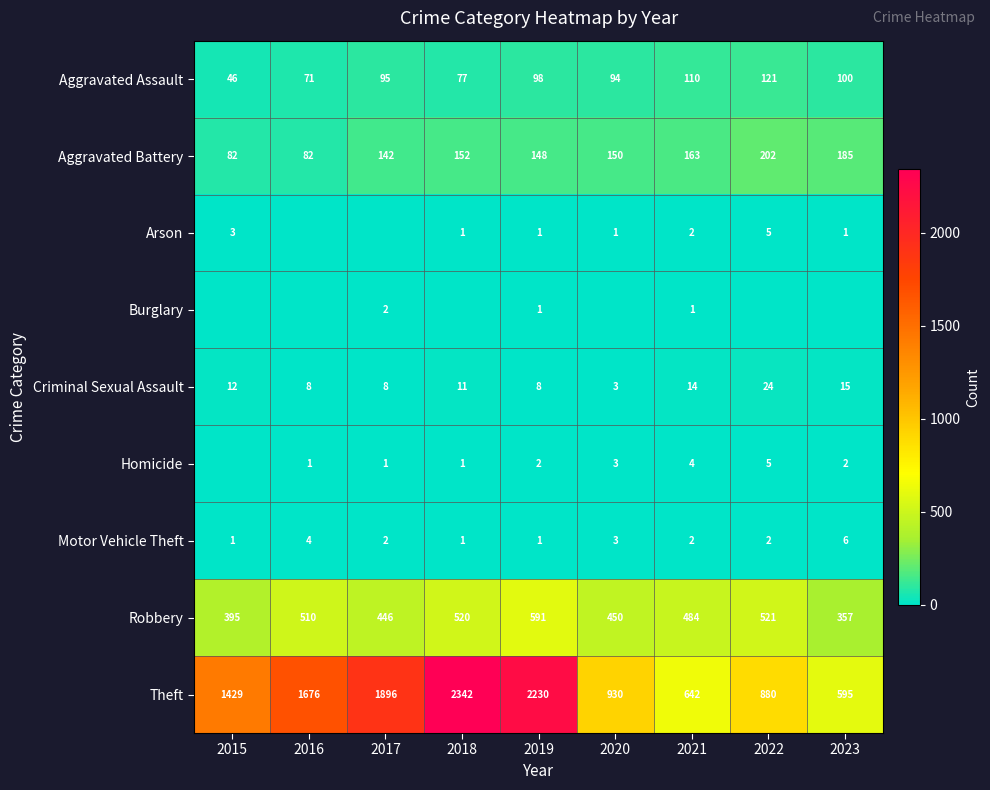

Is the value of Theft at 2018 greater than the value of Aggravated Battery at 2023?

Yes